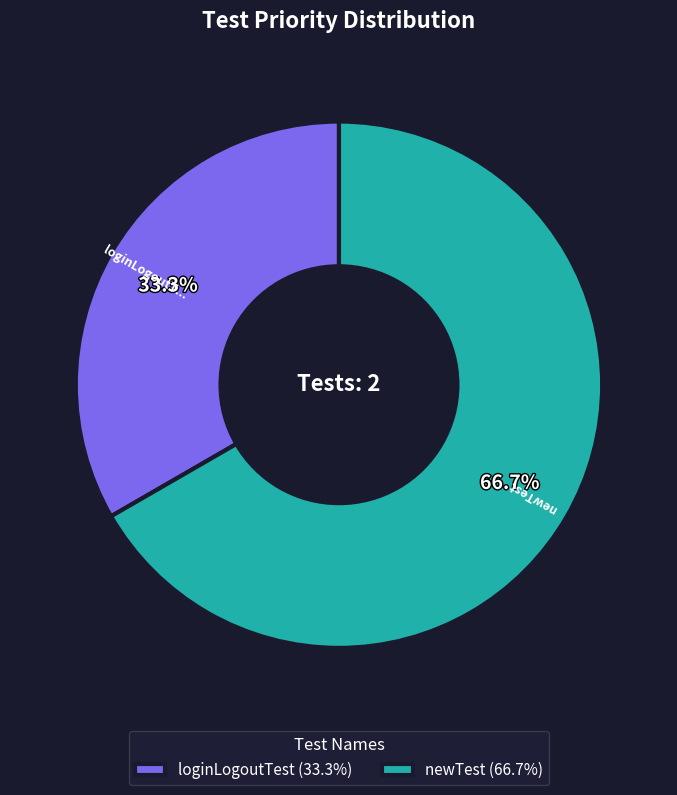

Combined, do newTest and loginLogoutTest account for over 50%?

Yes